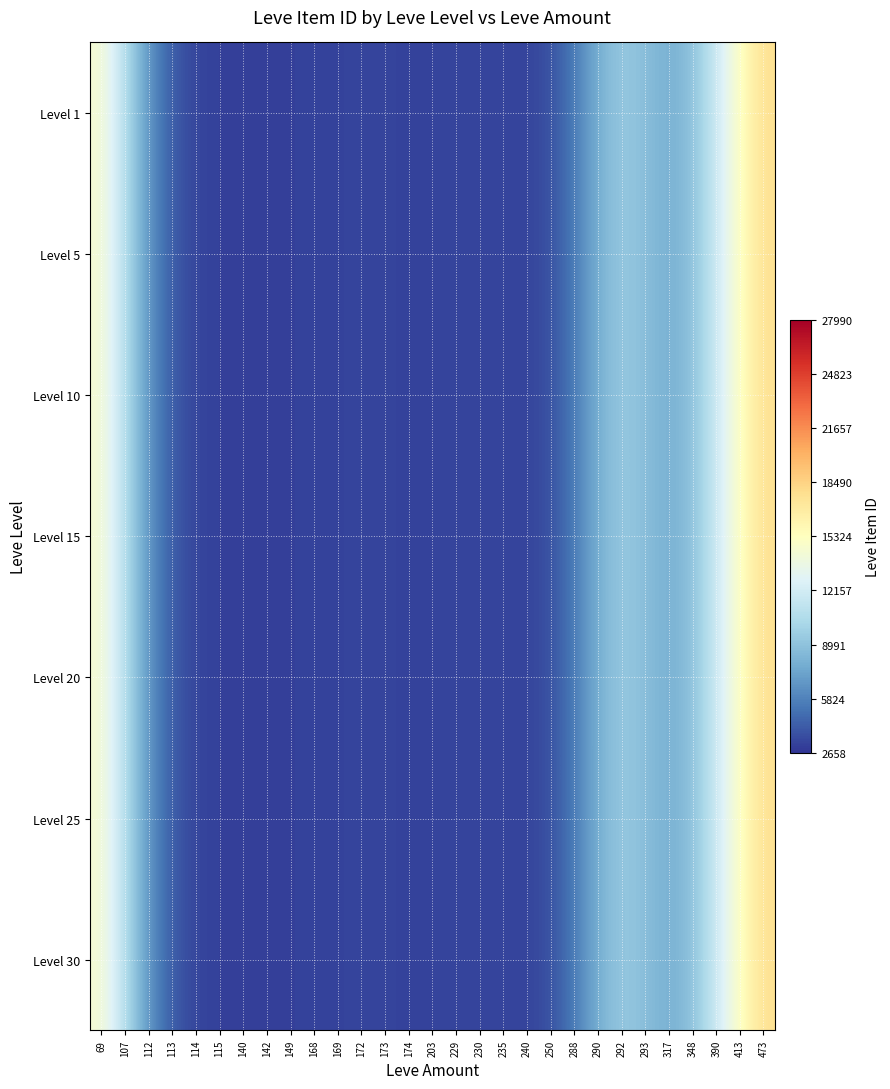

Which label corresponds to the largest value in the chart?

473